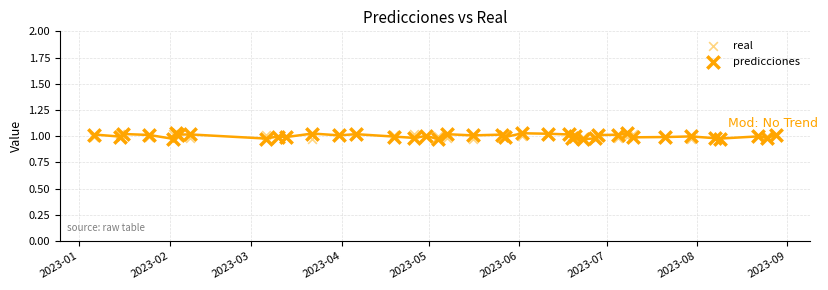

What are all the series names shown in the legend?

real, predicciones